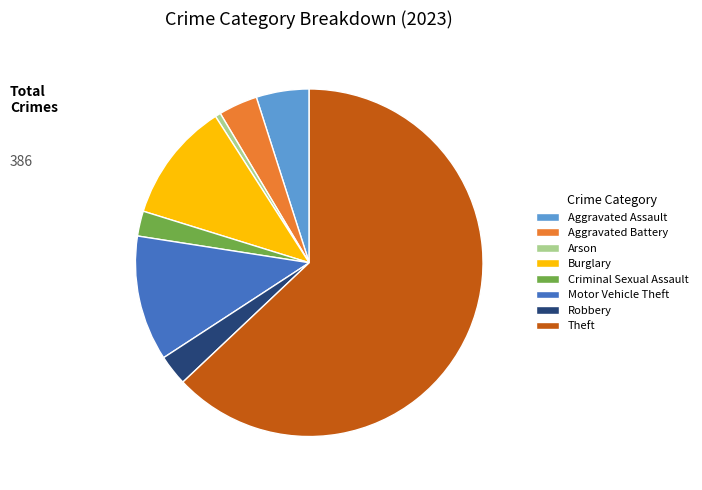

Between Criminal Sexual Assault and Aggravated Battery, which is larger?

Aggravated Battery